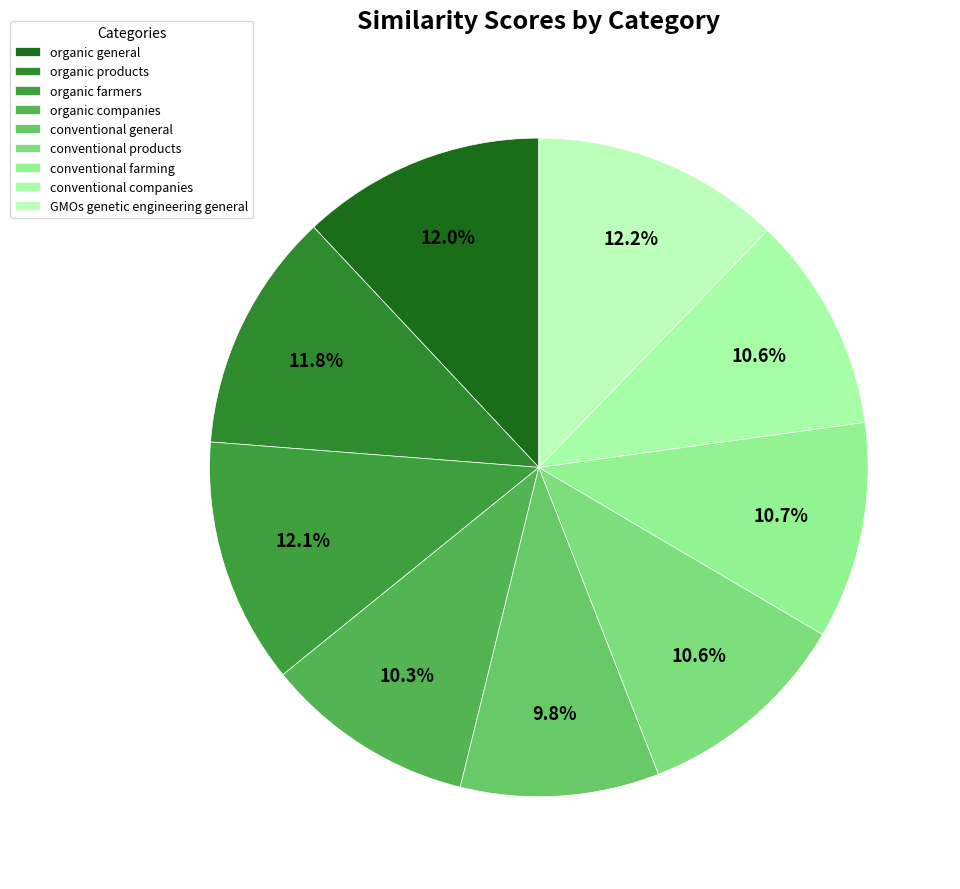

Does any single category account for the majority?

No